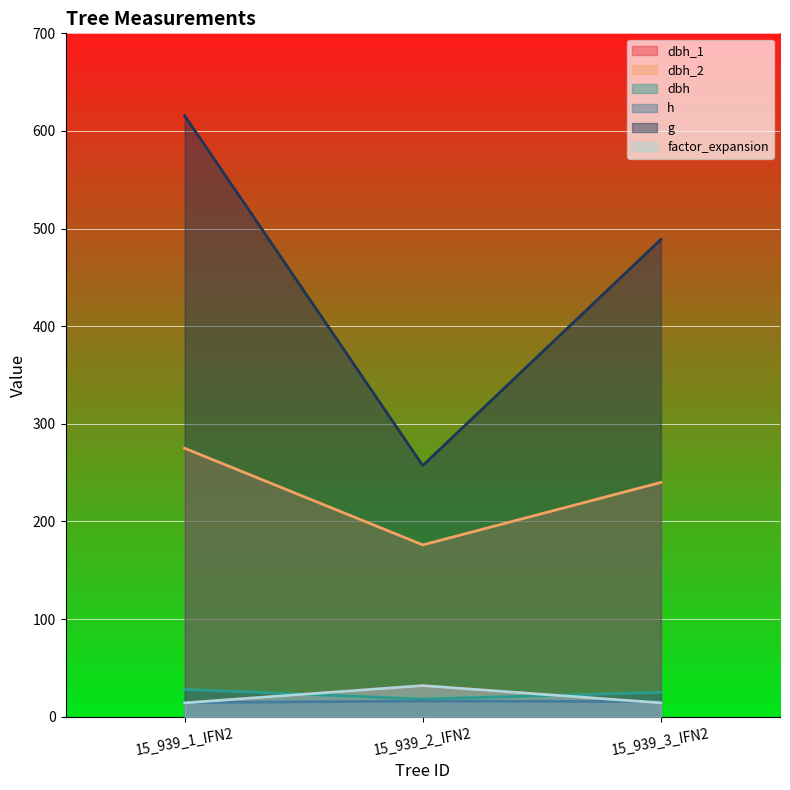

What position from the left is 15_939_3_IFN2?

3